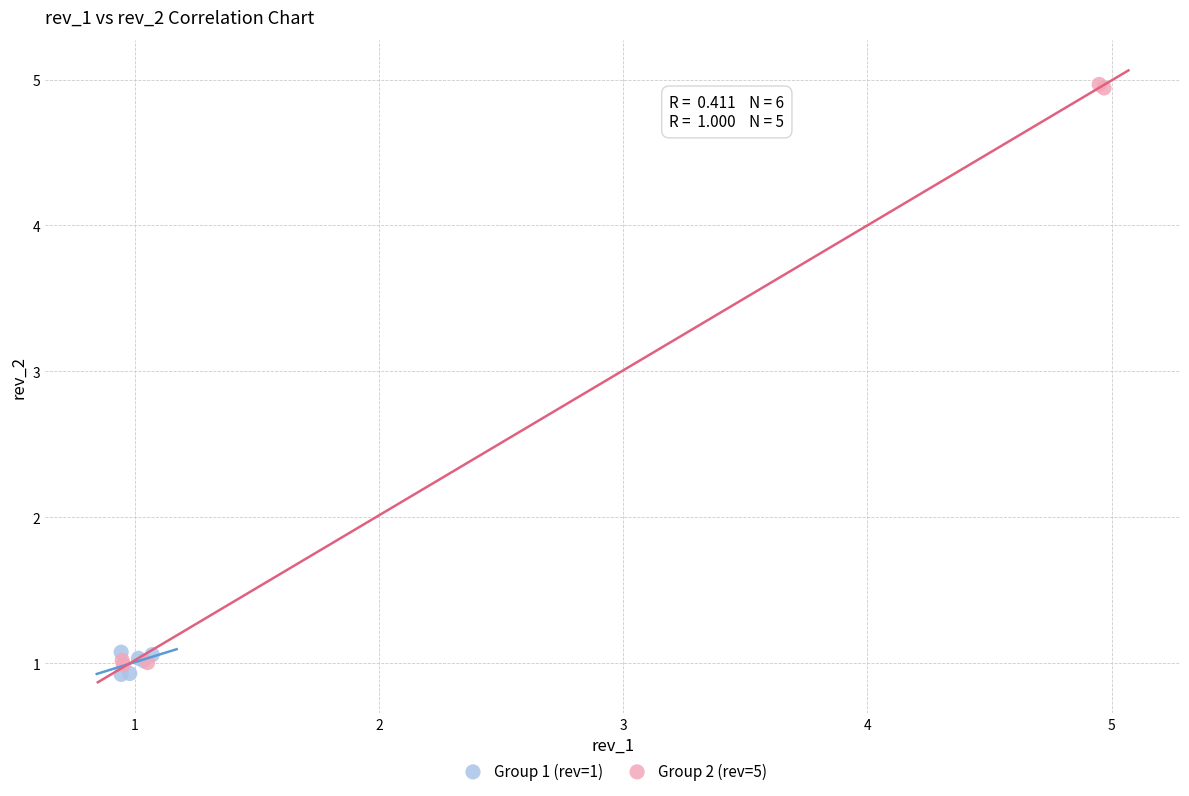

Which series has the largest Y range (max minus min)?

Group 2 (rev=5)